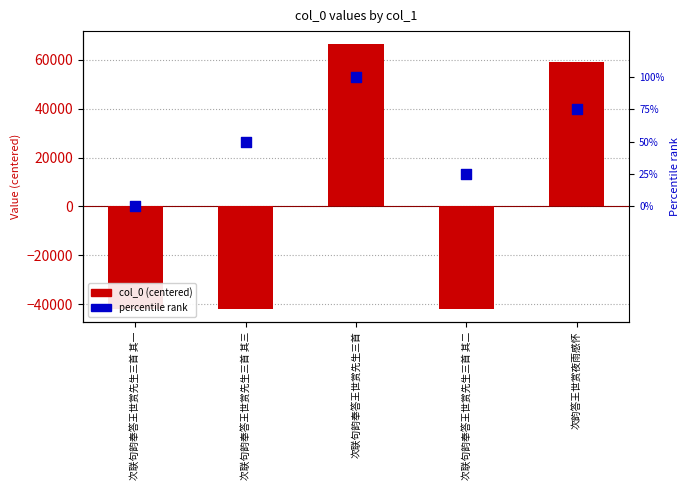

At which category is the sum across all series the highest?

次联句韵奉答王世赏先生三首